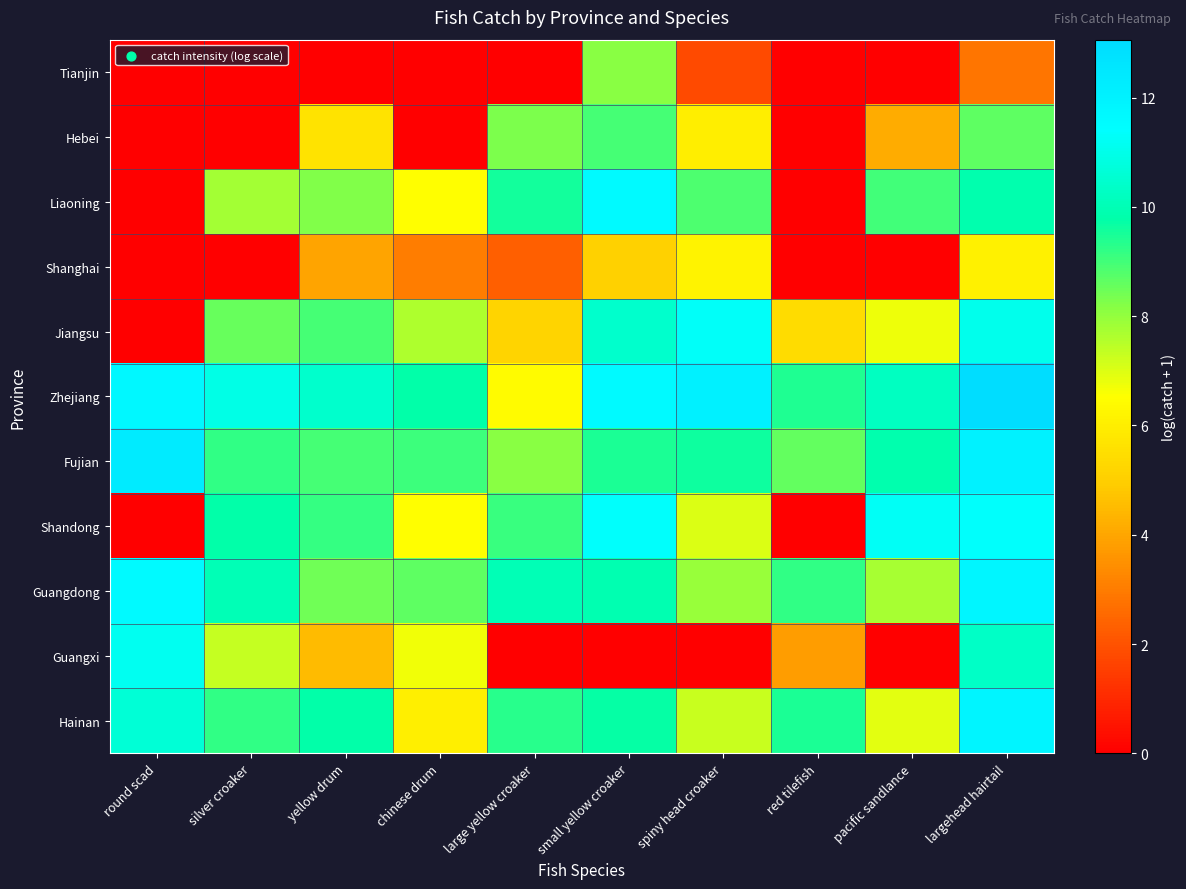

Which series has the widest spread of values?

Liaoning